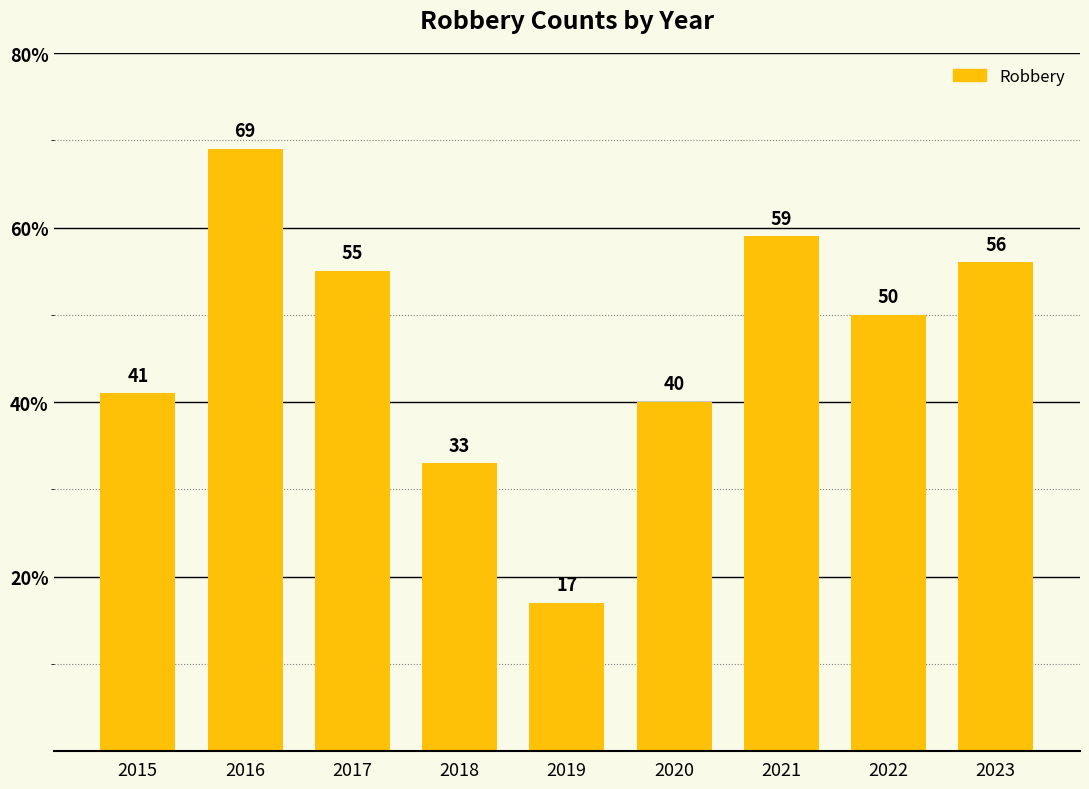

At which category does the chart reach its minimum across all series?

2019